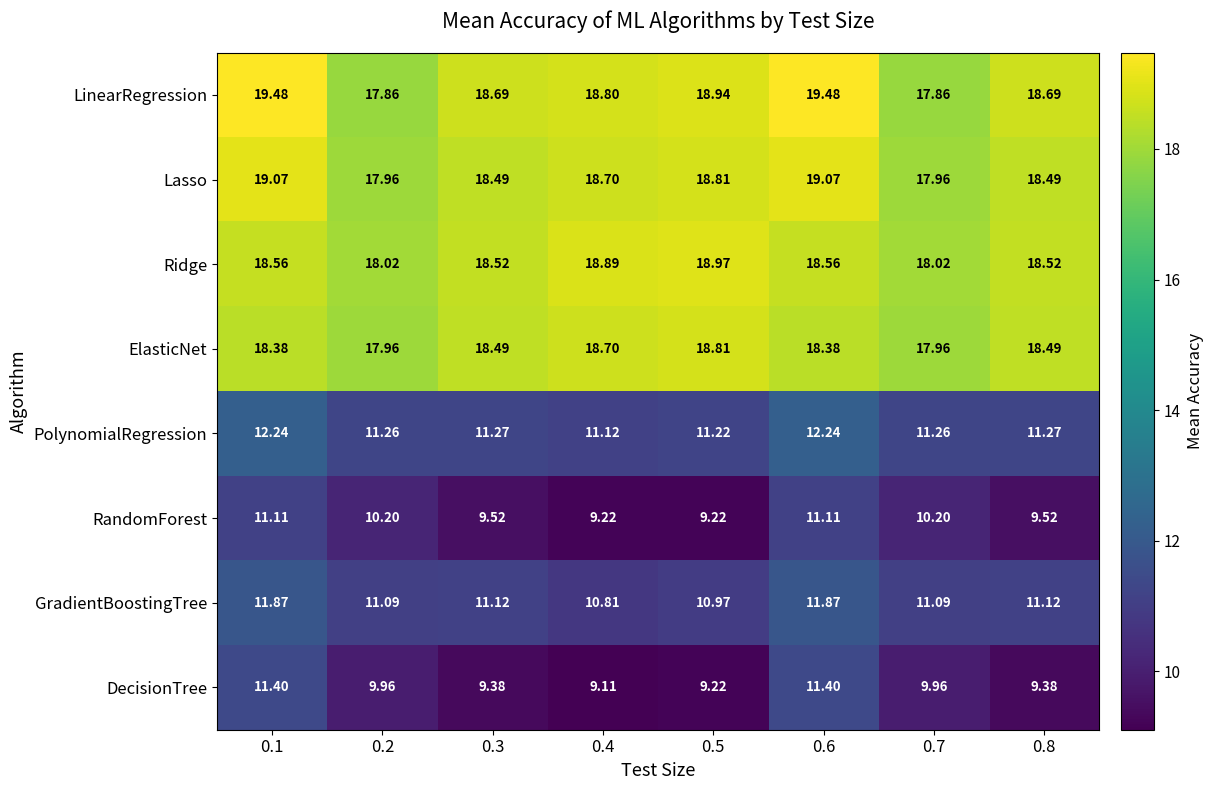

Between 0.1 and 0.3, which series saw the biggest shift?

DecisionTree